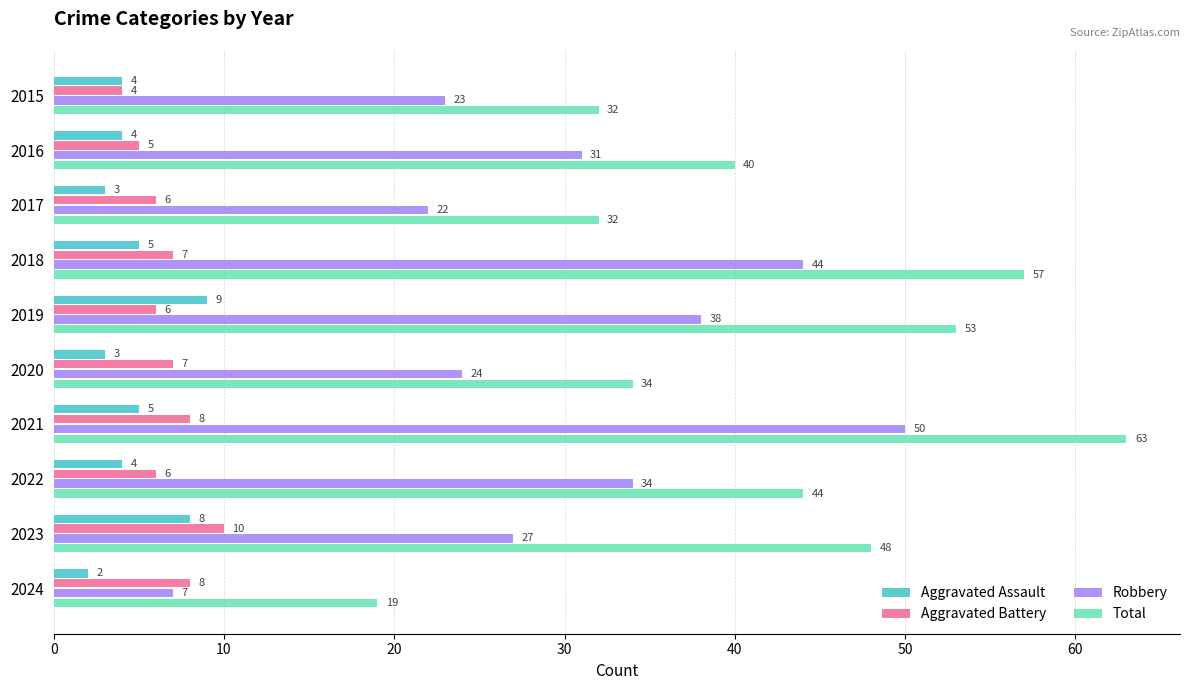

How many data points does each series have?

10